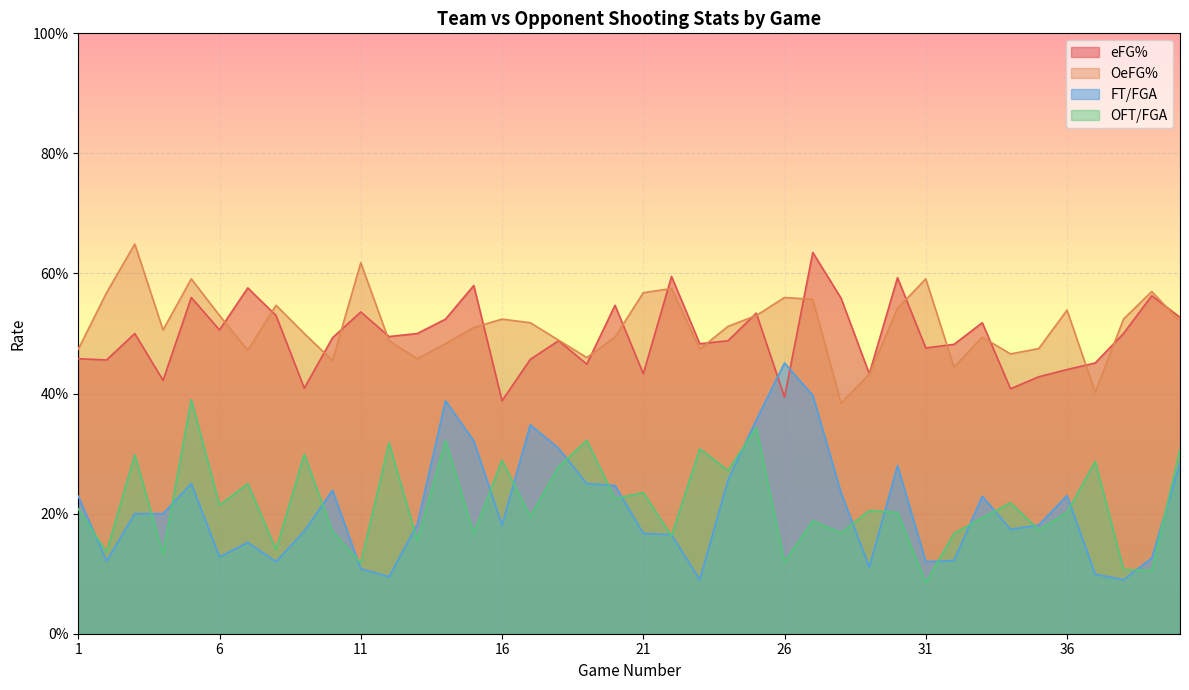

At which category is the sum across all series the highest?

5